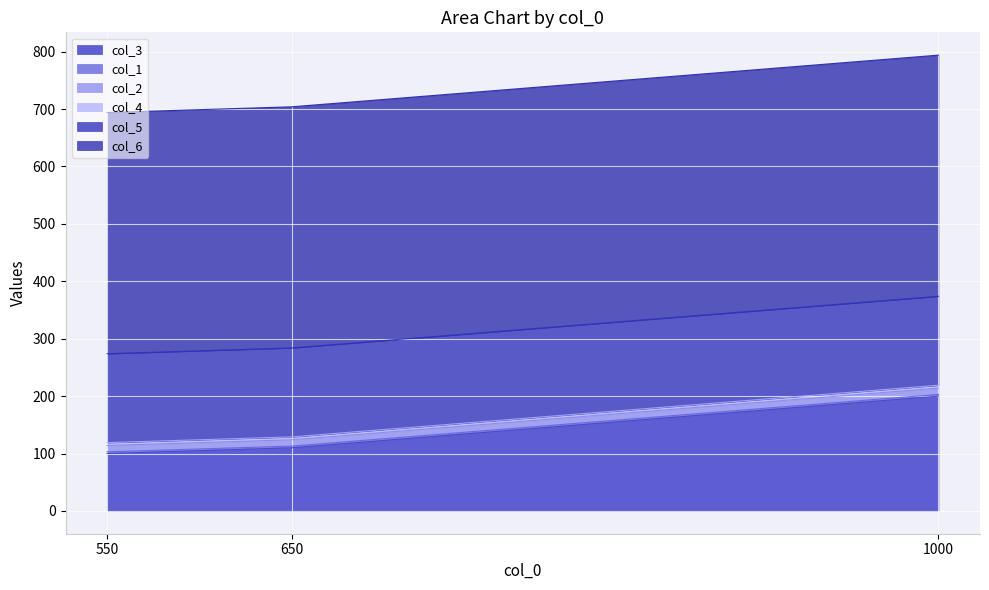

Is it true that col_6 equals 420 at 650?

True